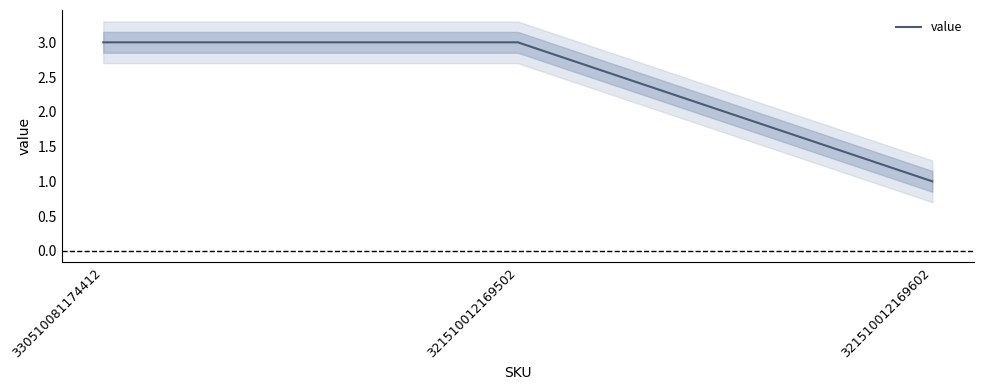

What position from the left is 330510081174412?

1